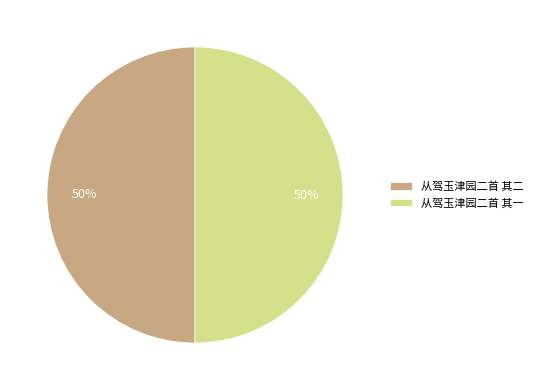

To the nearest percent, what is the combined percentage of 从驾玉津园二首 其一 and 从驾玉津园二首 其二?

100%